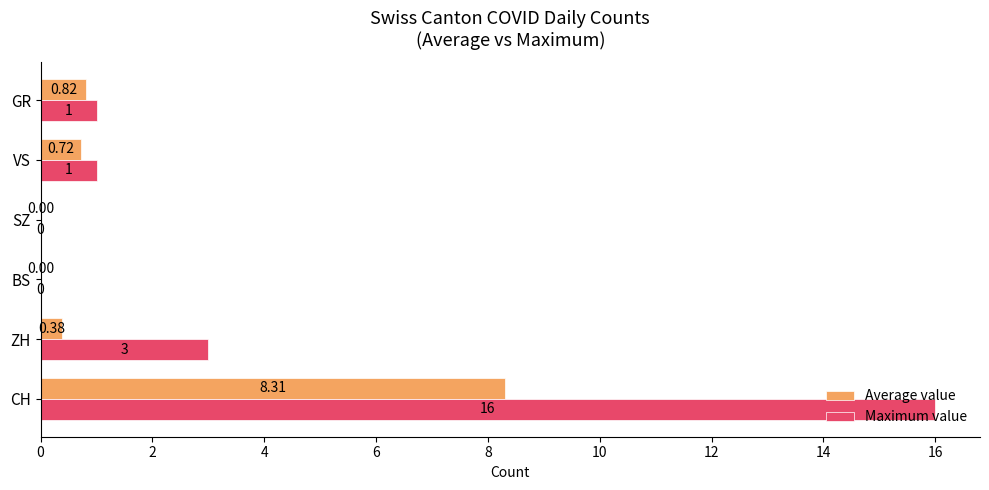

At which category does the chart reach its peak across all series?

CH